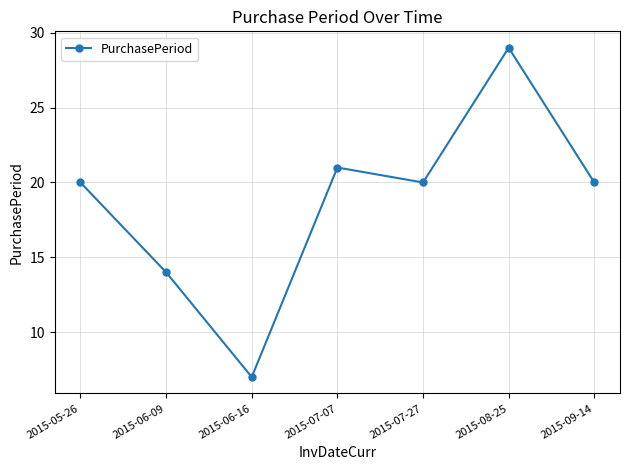

How many series are shown in this chart?

1